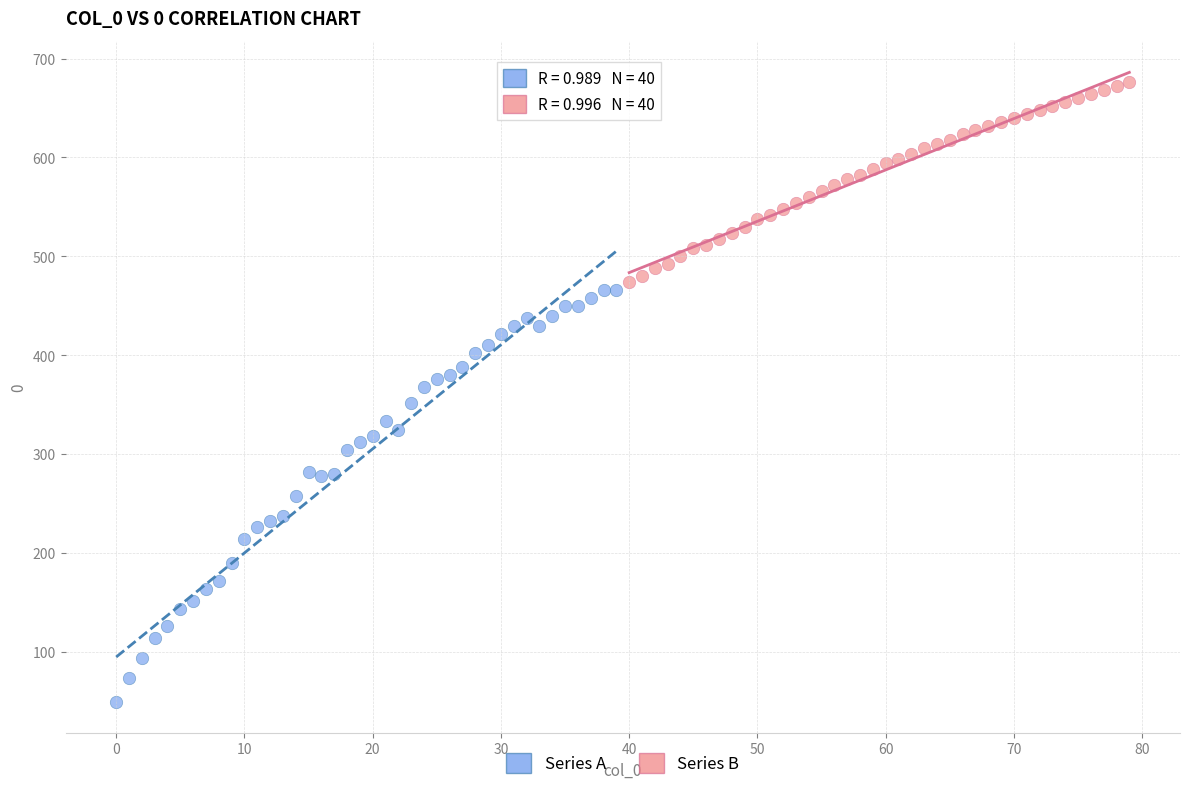

Which series has the widest spread of Y values?

Series A